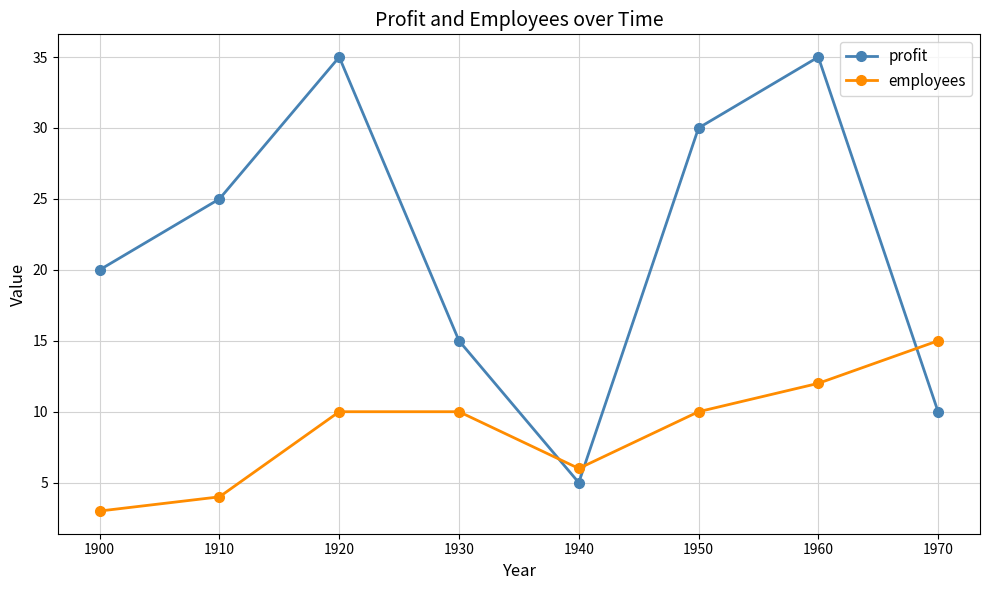

What is the value of the employees point at the 5th from the left?

6